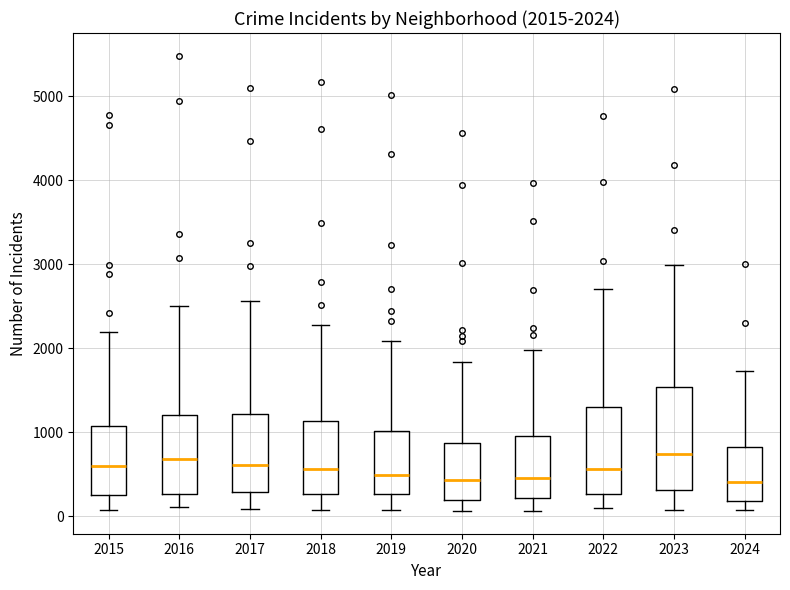

Which box is the tallest, from its lower edge to its upper edge?

2023